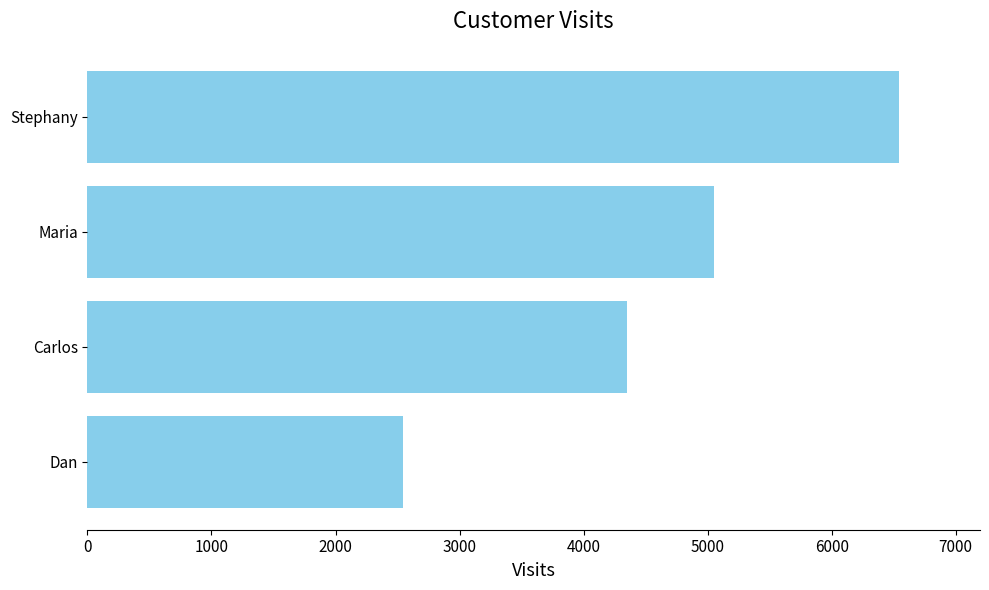

What is the average value?

4624